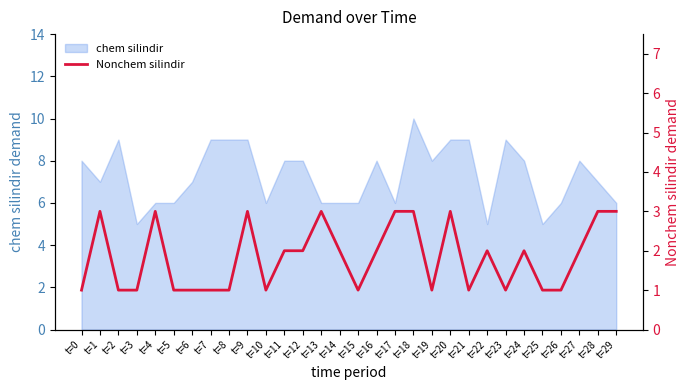

True or false: there are more than 0 points higher than both neighbors.

True